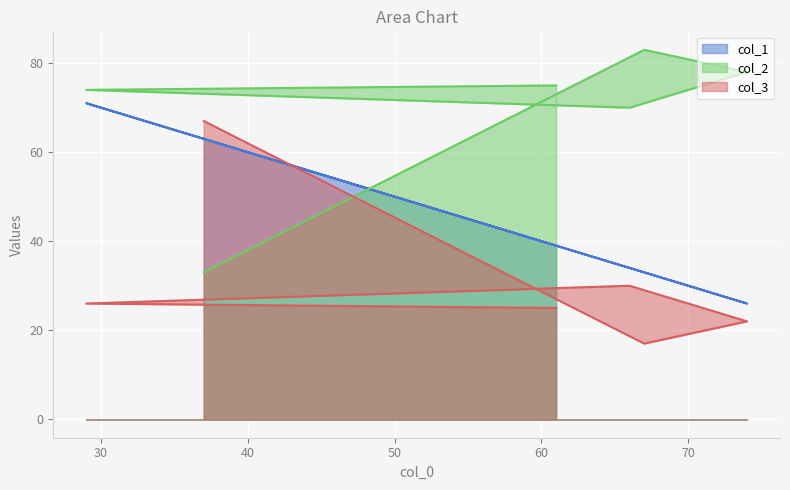

Which has a higher value, 66 or 67?

66